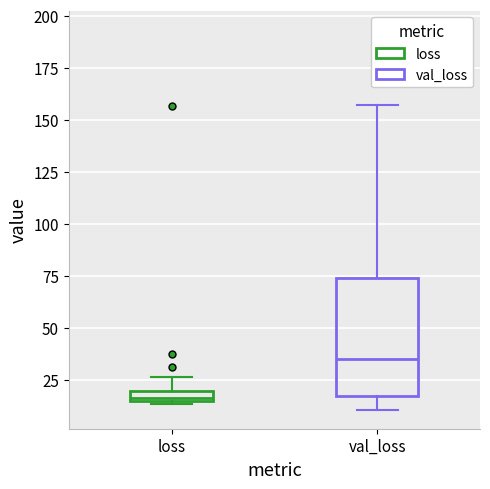

Where is the lower edge of the box for loss on the y-axis? The values are not printed on the chart, so give them approximately, as read against the axis.

15